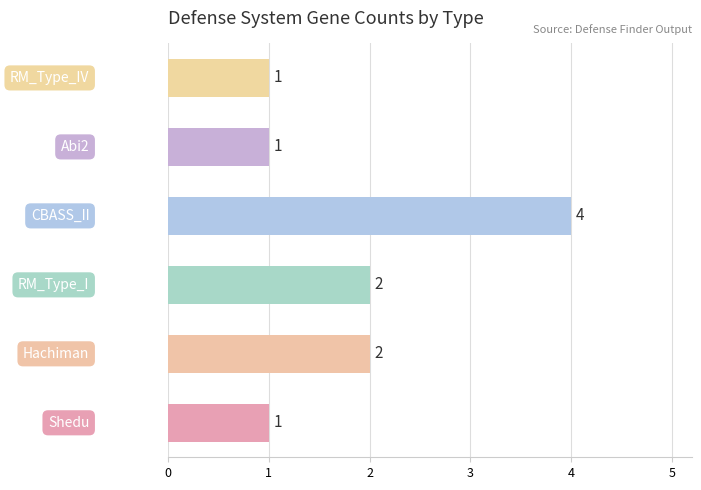

What is the greatest value displayed?

4